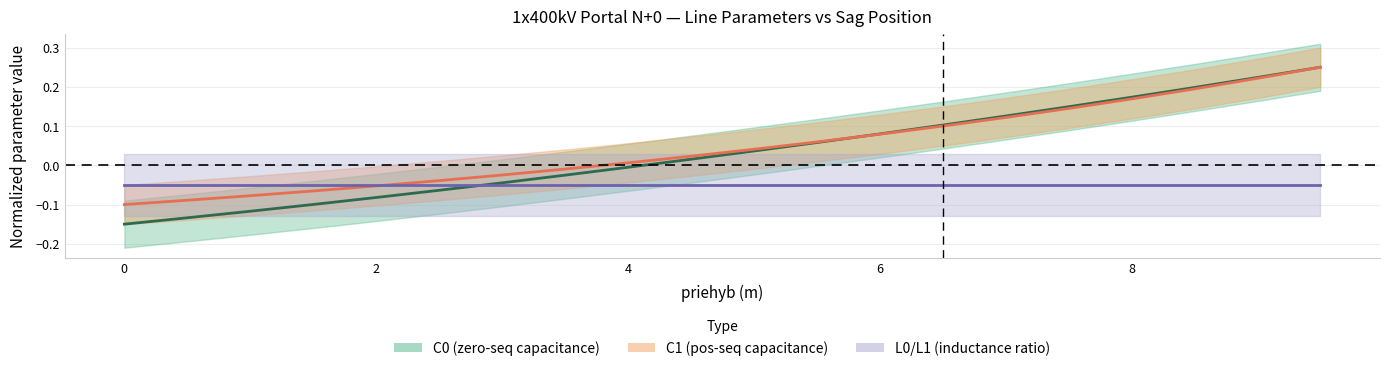

How many data points in C1 center are above 0?

12